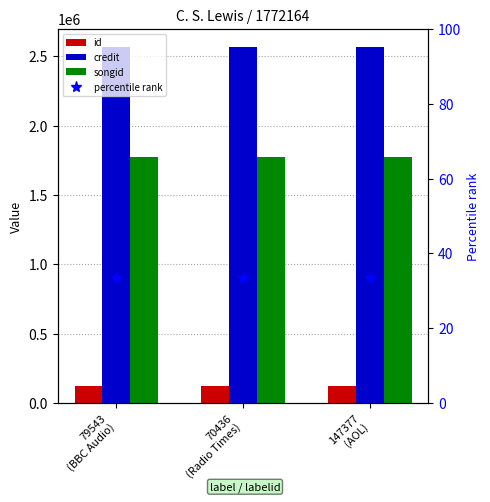

At which label does credit reach its peak?

79543
(BBC Audio)